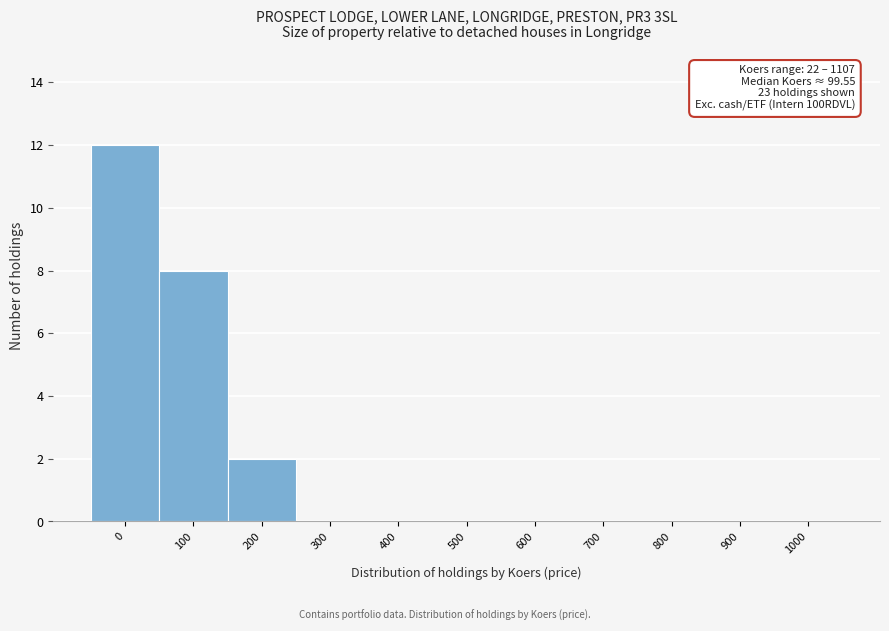

Reading right to left, transcribe all the data shown in this chart.

1000=0	900=0	800=0	700=0	600=0	500=0	400=0	300=0	200=2	100=8	0=12